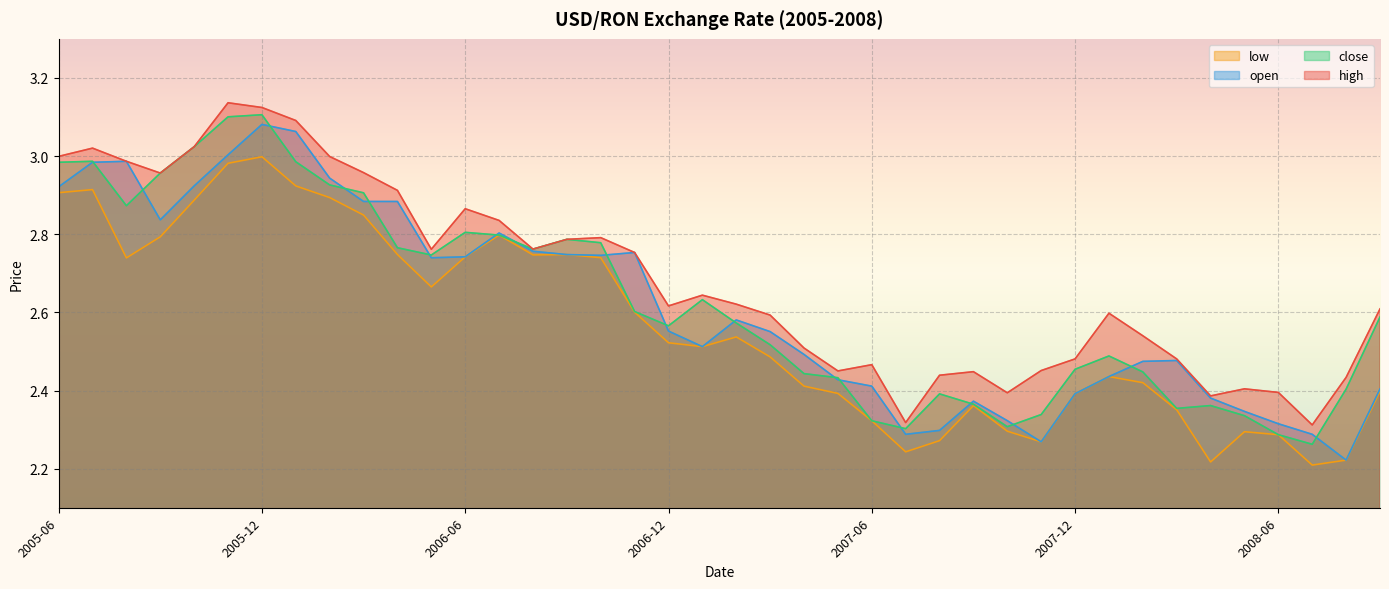

What is the difference between the maximum and minimum values in the low series?

0.8